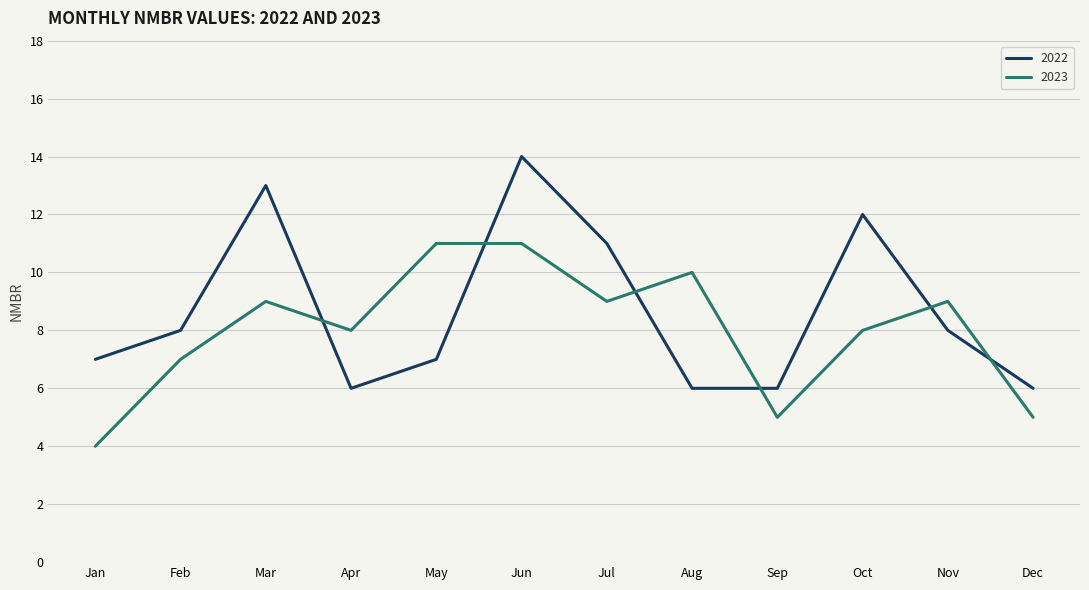

Rank the series at Jan from highest to lowest value.

2022, 2023